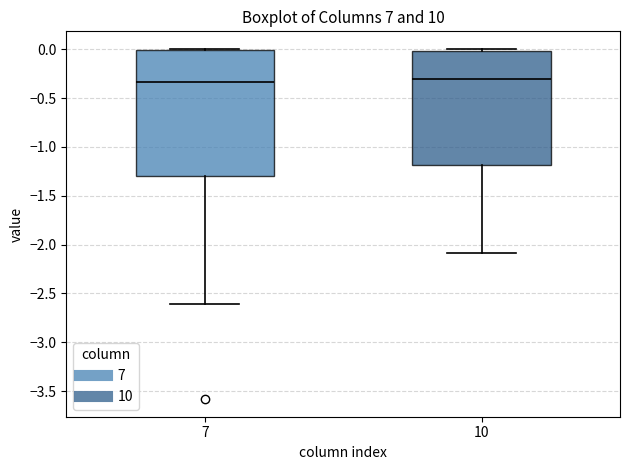

Where is the upper edge of the box at x = 7 on the y-axis? The values are not printed on the chart, so give them approximately, as read against the axis.

0.00